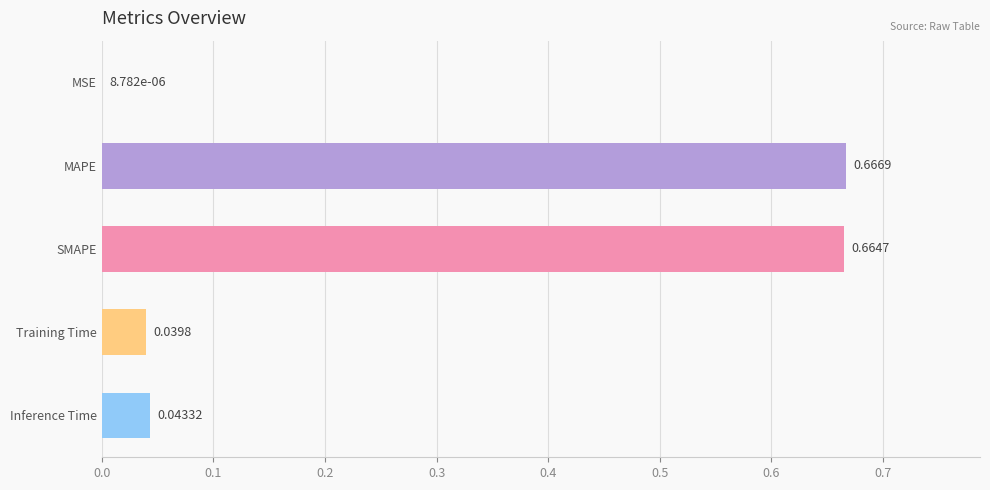

What is the sum of all values?

1.4